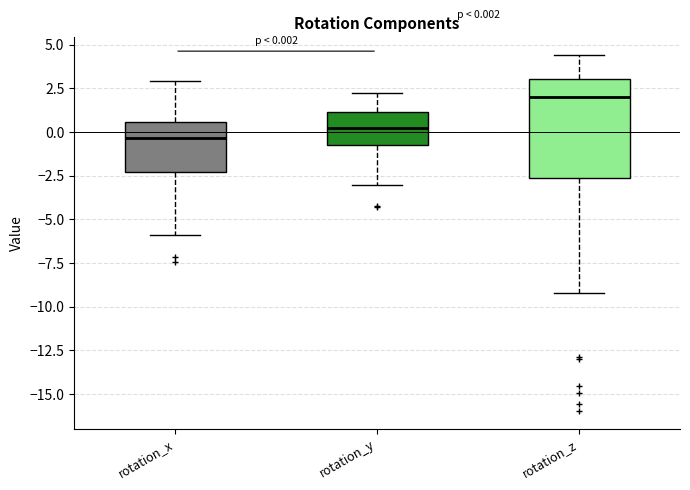

Which box is the tallest, from its lower edge to its upper edge?

rotation_z